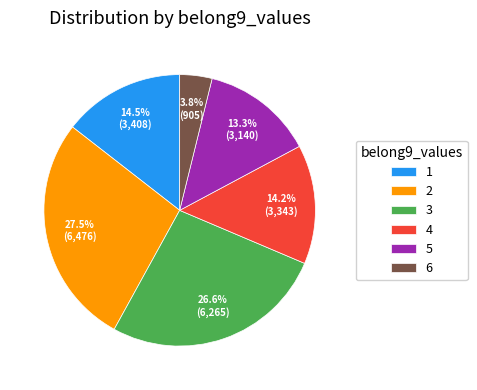

Combined, what portion of the pie is 1 and 4?

28.7%